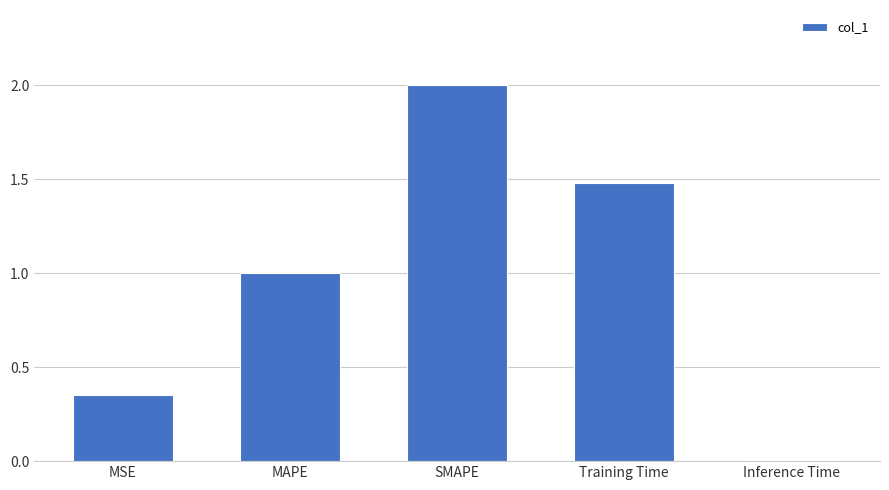

Where is the data nearest to the value 1?

MAPE